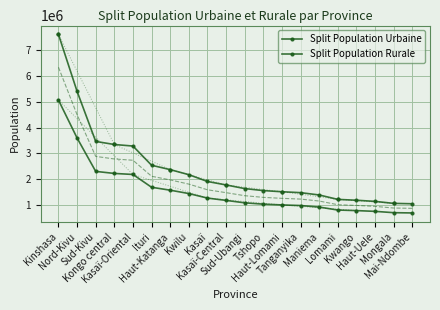

Which series has the largest total across all categories?

Split Population Urbaine